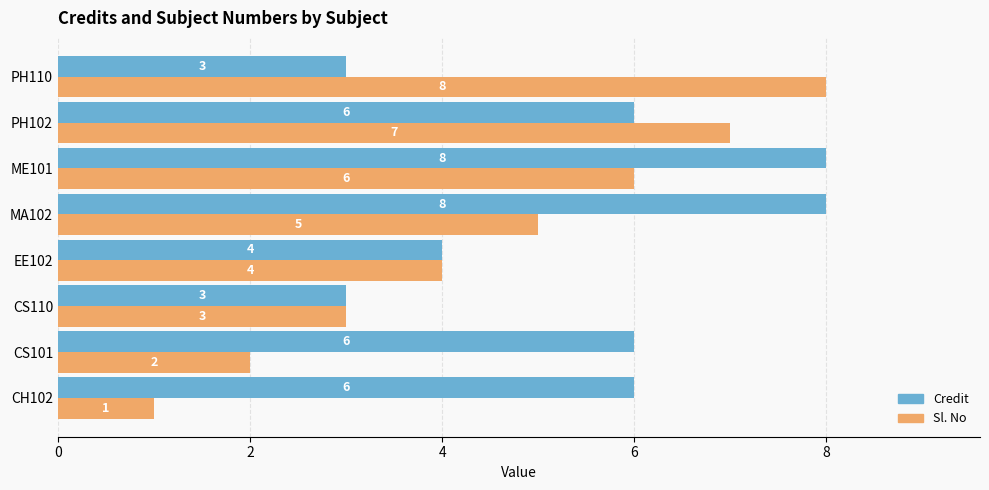

What is the approximate value of Credit at CS110?

3